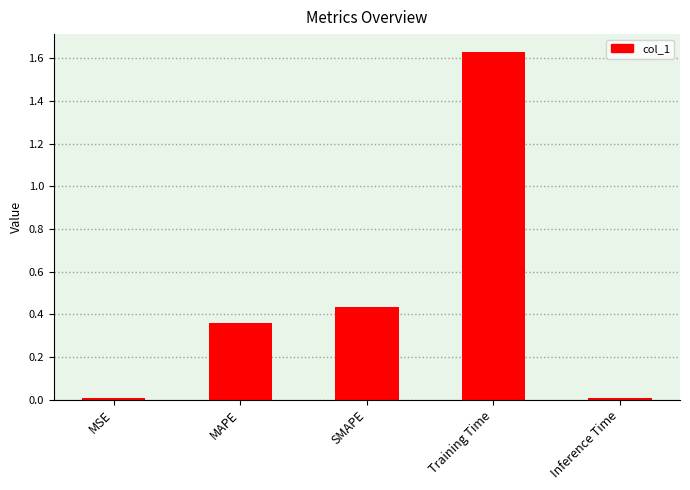

What position from the right is Training Time?

2